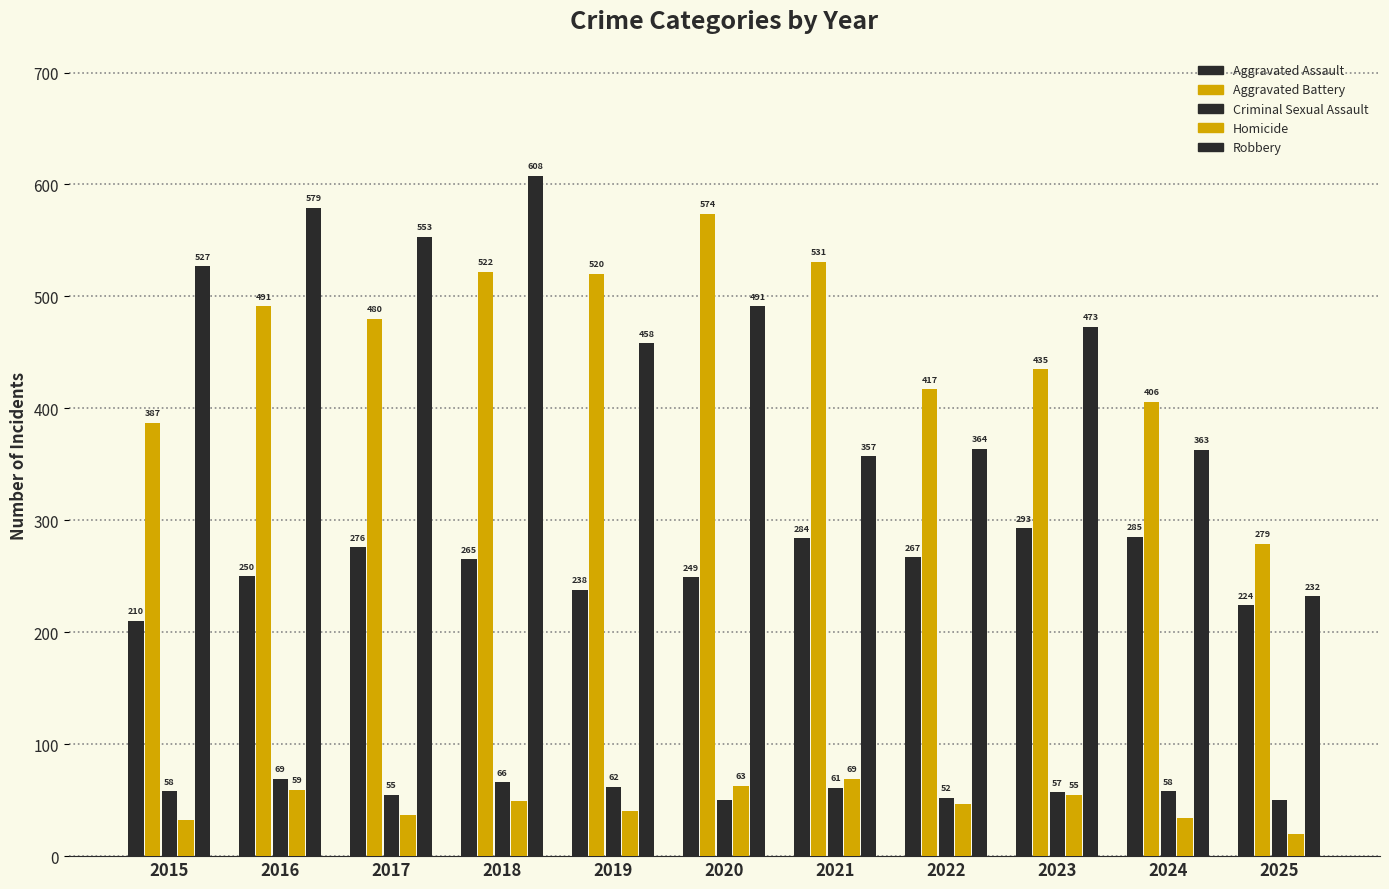

Reading left to right, list all the values displayed in this chart.

Aggravated Assault: 2015=210	2016=250	2017=276	2018=265	2019=238	2020=249	2021=284	2022=267	2023=293	2024=285	2025=224
Aggravated Battery: 2015=387	2016=491	2017=480	2018=522	2019=520	2020=574	2021=531	2022=417	2023=435	2024=406	2025=279
Criminal Sexual Assault: 2015=58	2016=69	2017=55	2018=66	2019=62	2020=50	2021=61	2022=52	2023=57	2024=58	2025=50
Homicide: 2015=32	2016=59	2017=37	2018=49	2019=40	2020=63	2021=69	2022=47	2023=55	2024=34	2025=20
Robbery: 2015=527	2016=579	2017=553	2018=608	2019=458	2020=491	2021=357	2022=364	2023=473	2024=363	2025=232